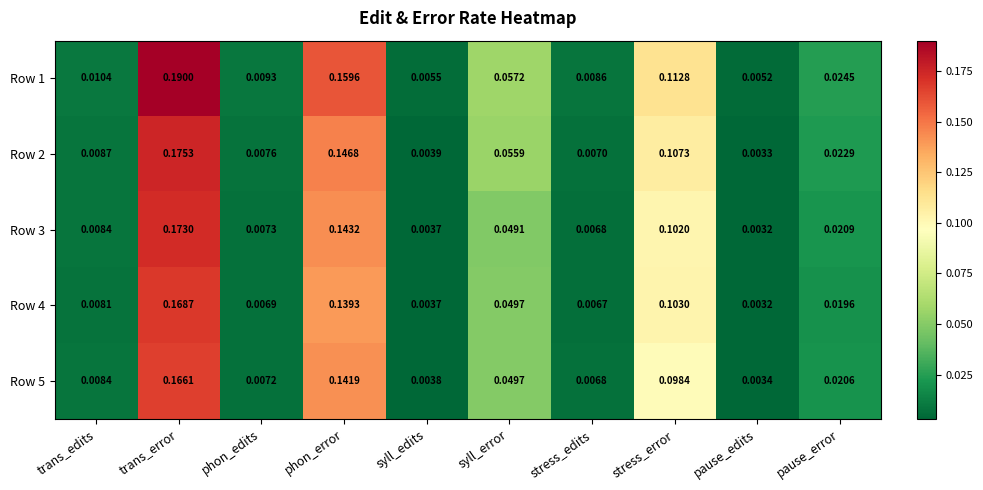

At which category is the sum across all series the highest?

trans_error